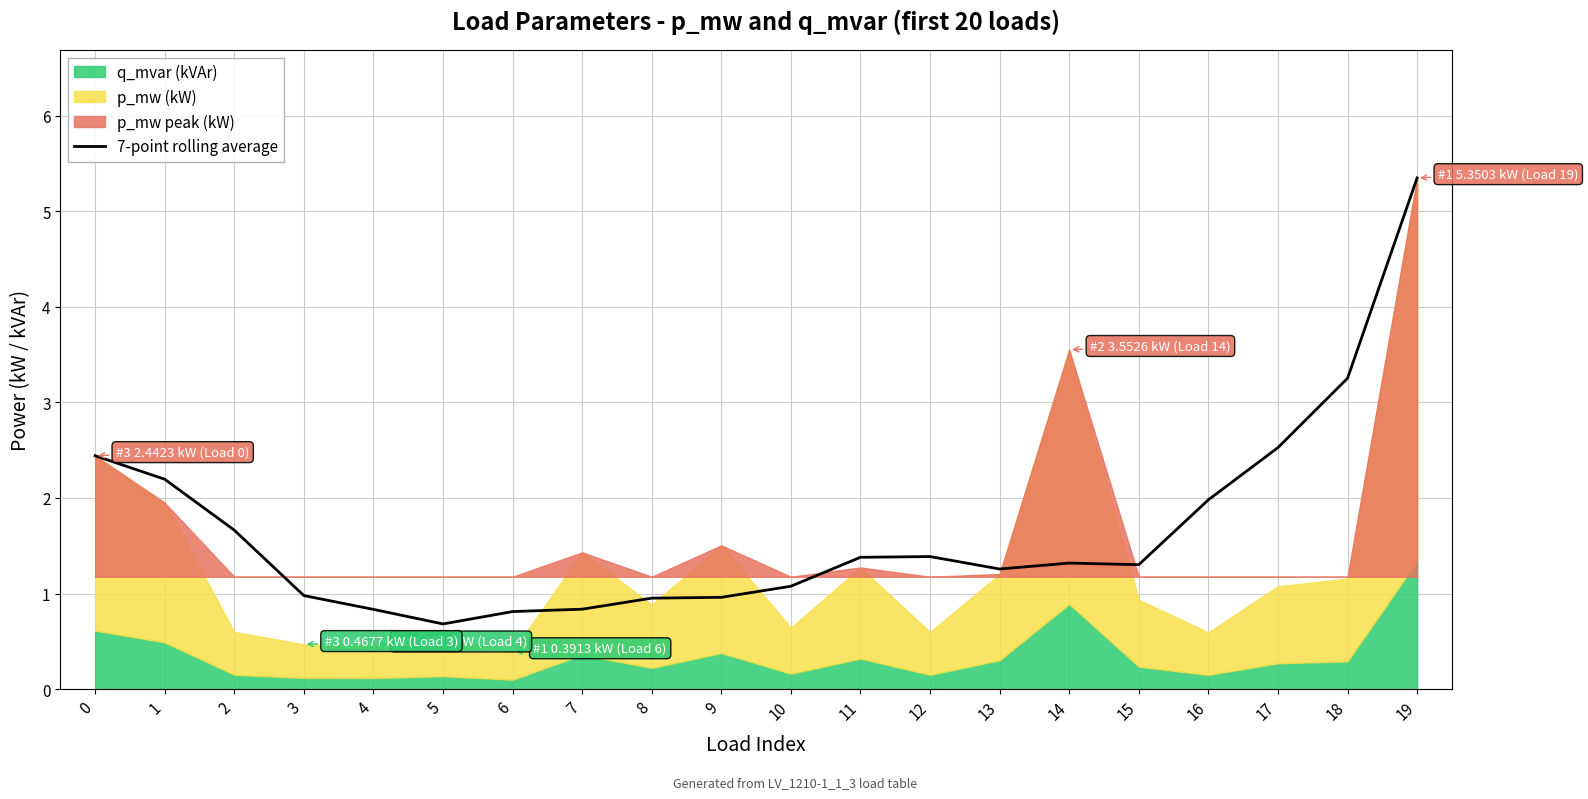

What is the difference between the maximum and minimum values?

4.7